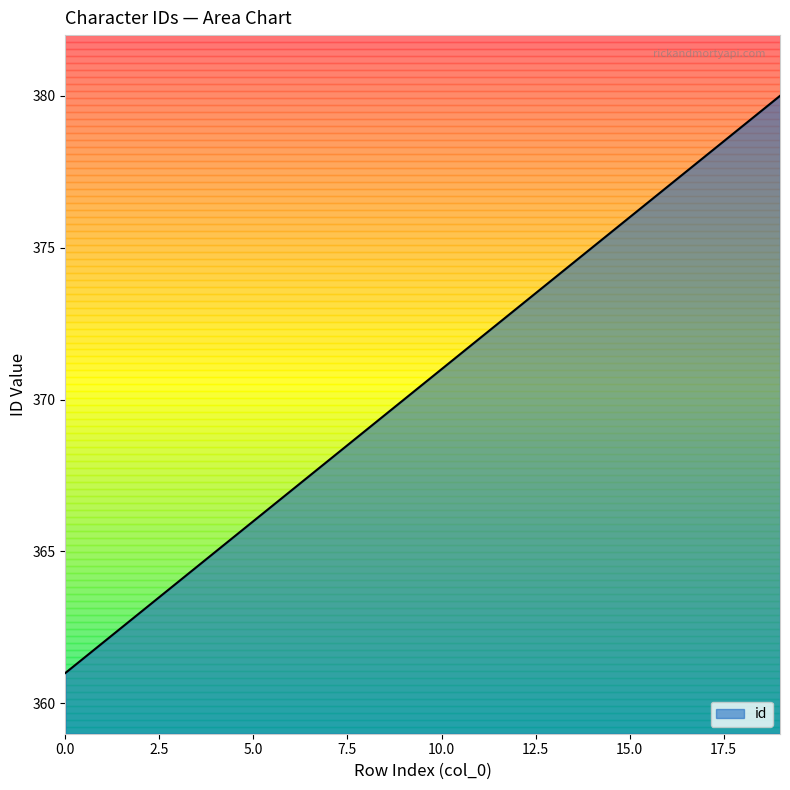

Reading left to right, what are all the values shown in this chart?

361	362	363	364	365	366	367	368	369	370	371	372	373	374	375	376	377	378	379	380